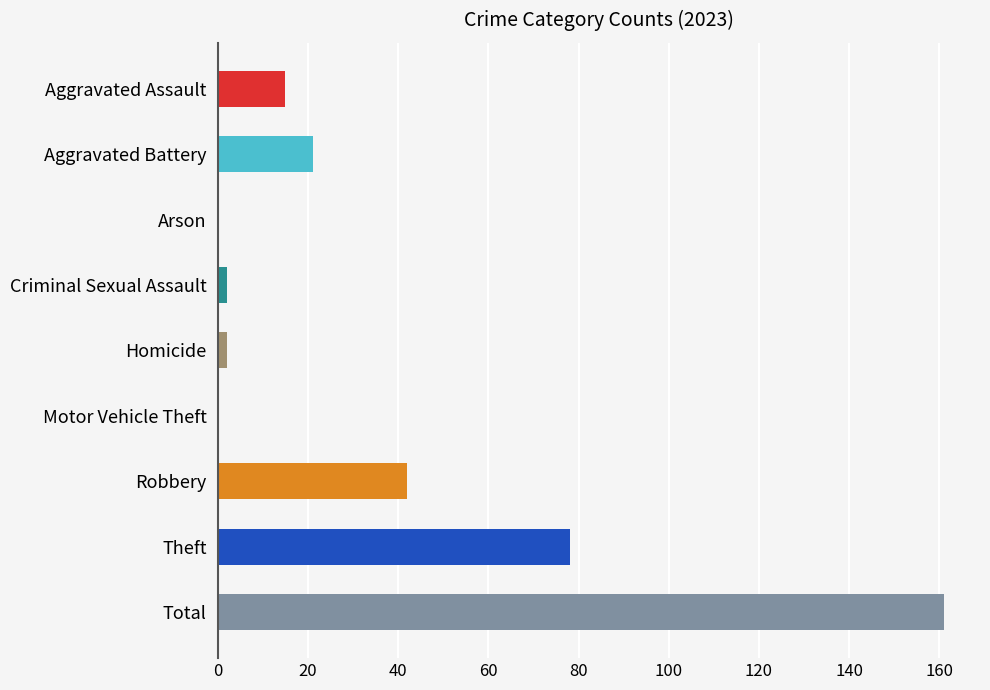

Is it true that the value at Arson is -75?

False